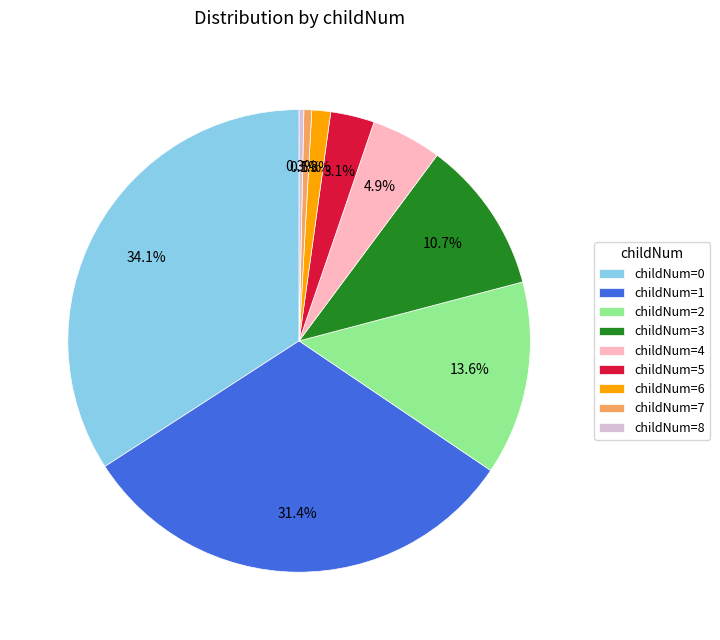

Does any single category account for the majority?

No